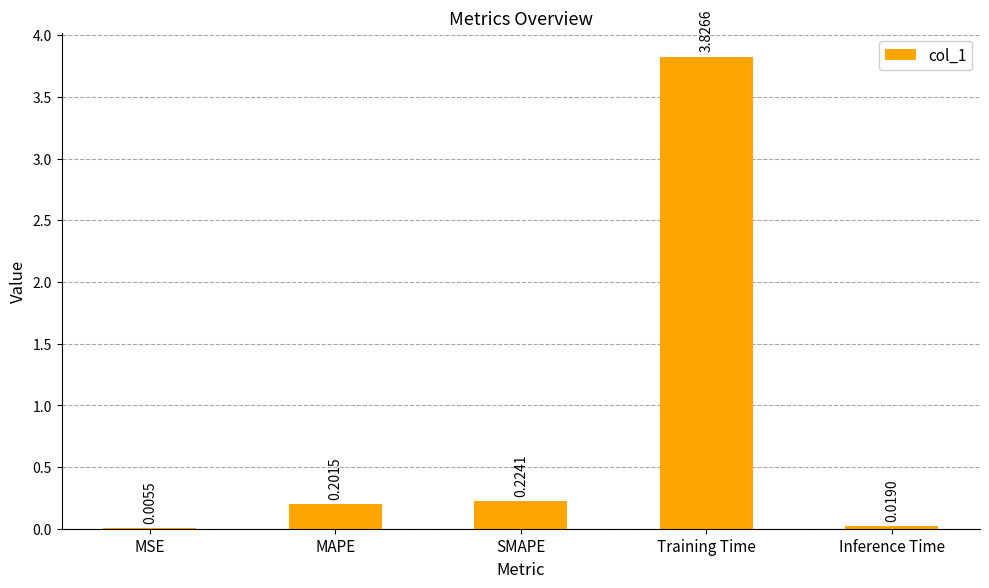

Which label corresponds to the largest value in the chart?

Training Time